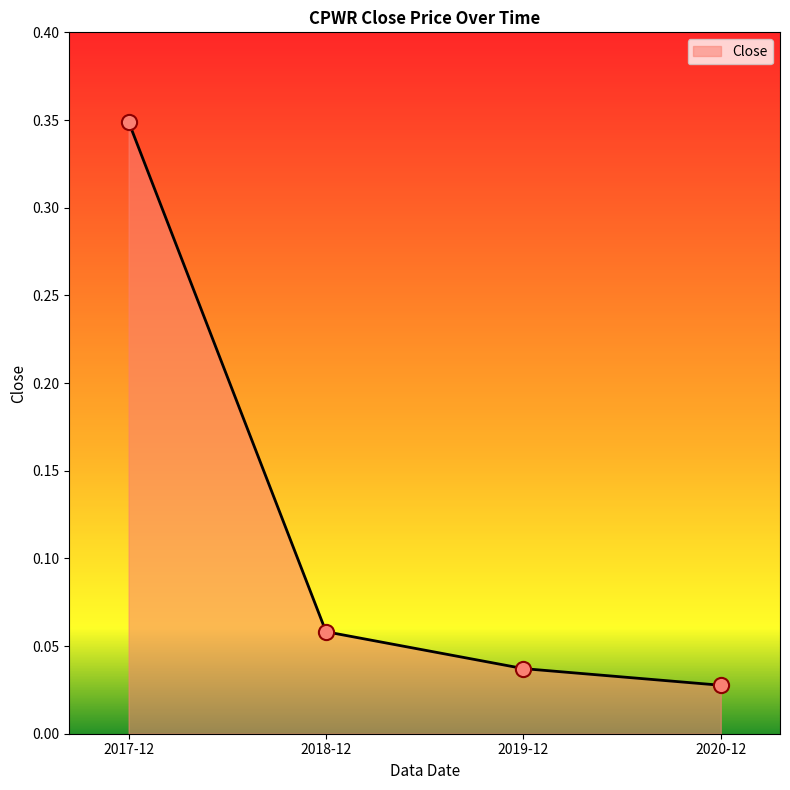

Between 2018-12 and 2020-12, which is larger?

2018-12